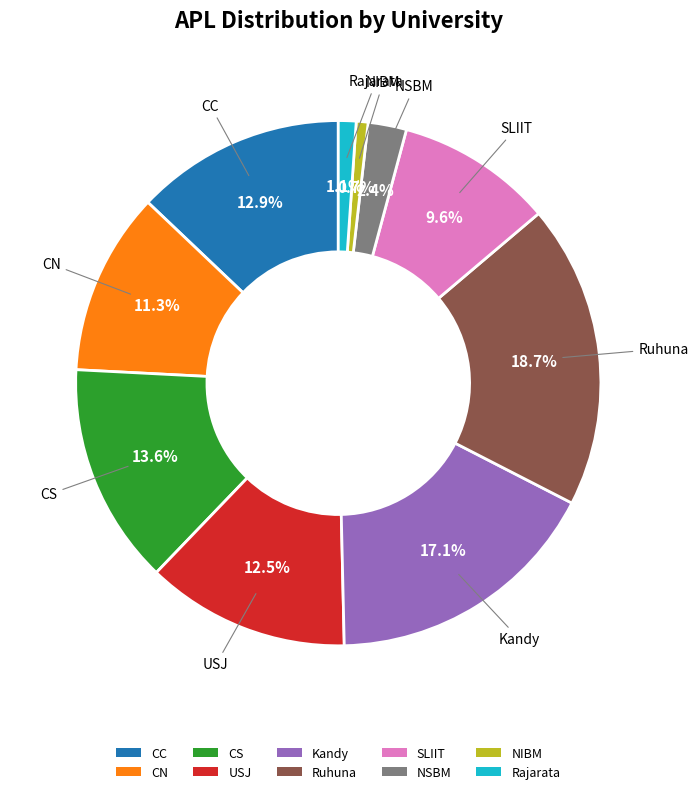

To the nearest percent, what is the average slice percentage?

10%